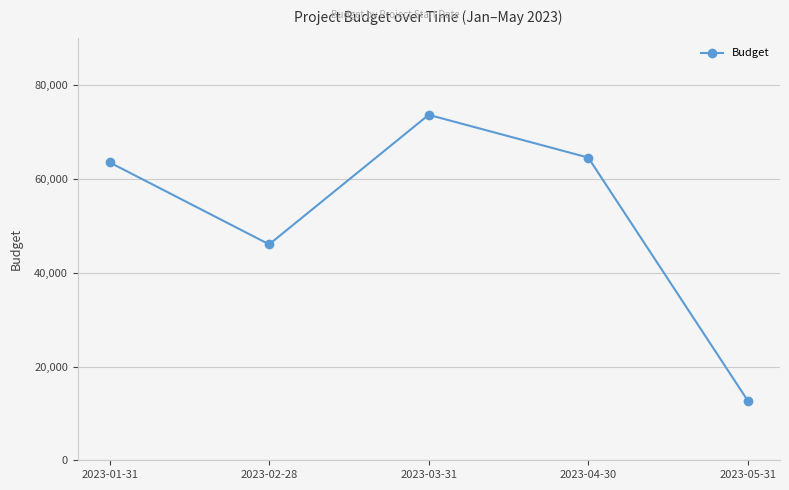

What is the approximate value at 2023-04-30, to the nearest 50?

64600